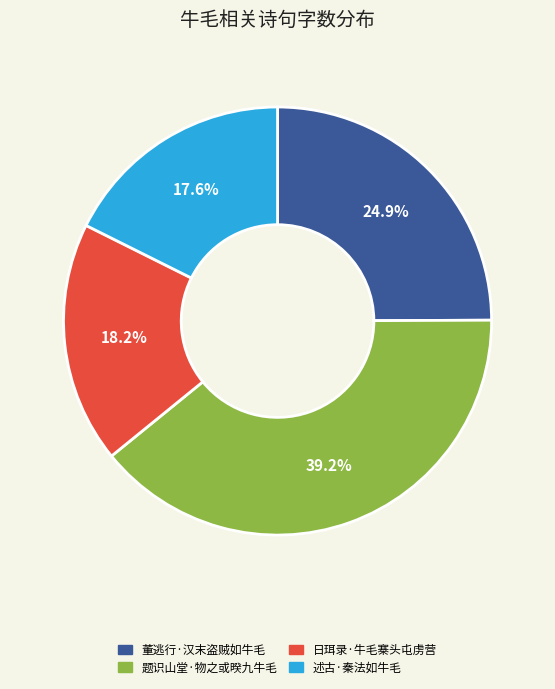

Does any single category account for the majority?

No